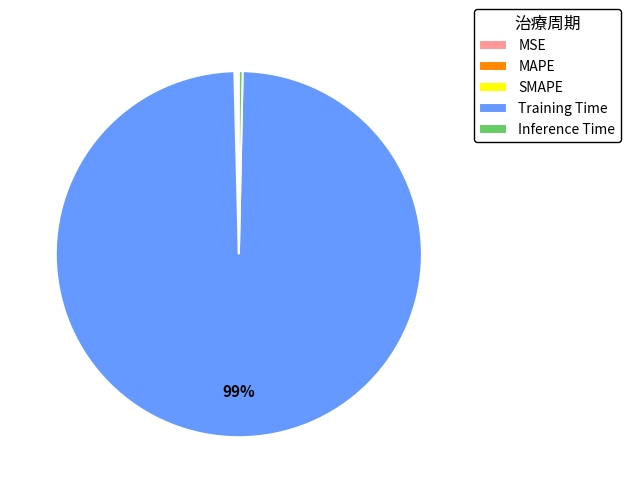

The Training Time slice represents 89% of the pie. True or false?

False